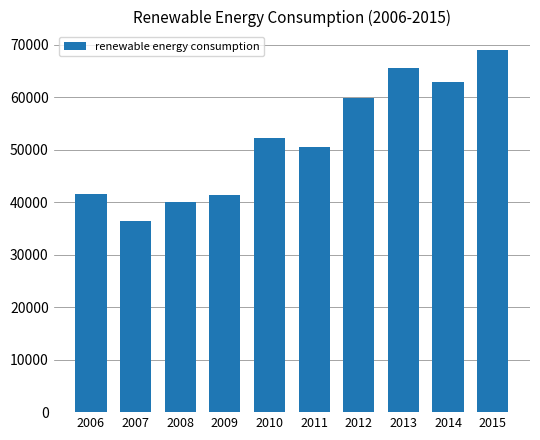

At which label is the value closest to 52745?

2010